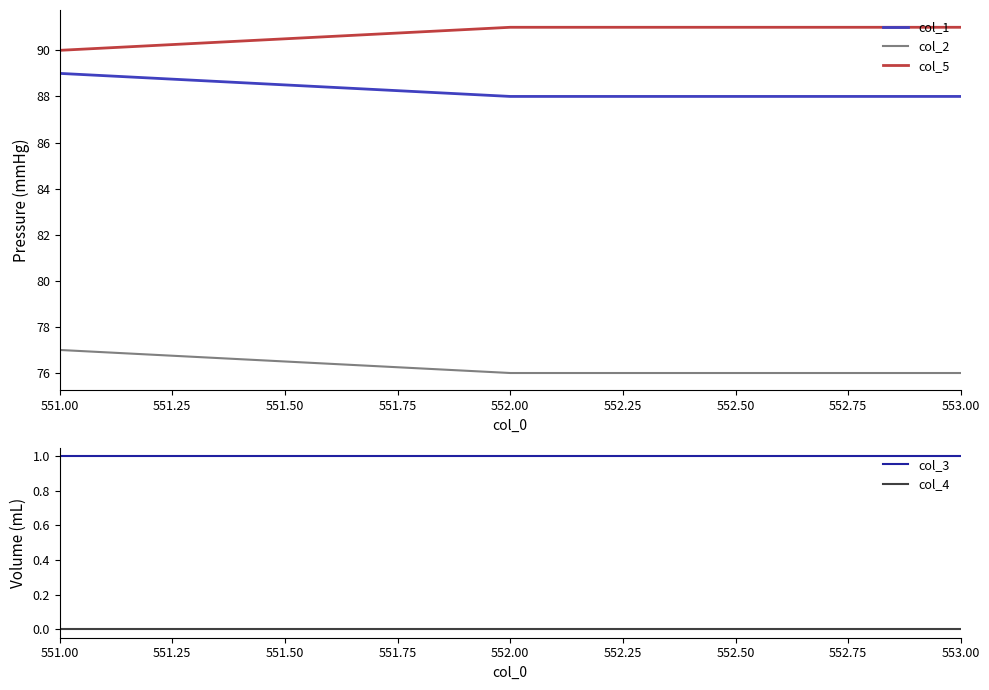

How many data points in col_5 are less than 91?

1